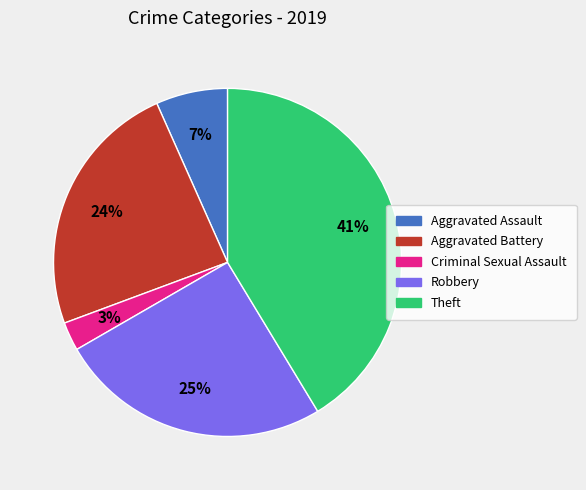

How many slices are in this pie chart?

5